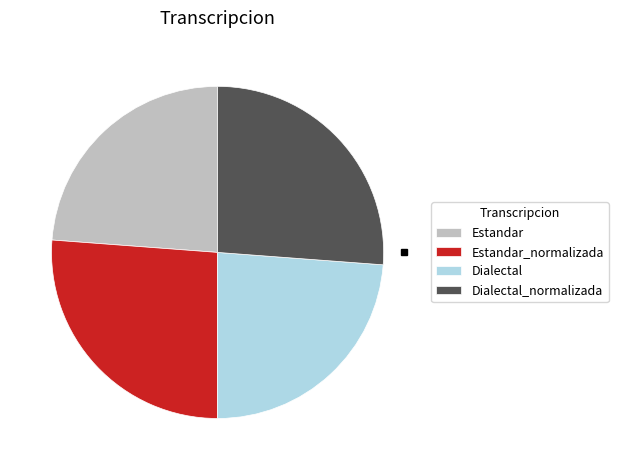

Which has a higher value, Estandar_normalizada or Estandar?

Estandar_normalizada